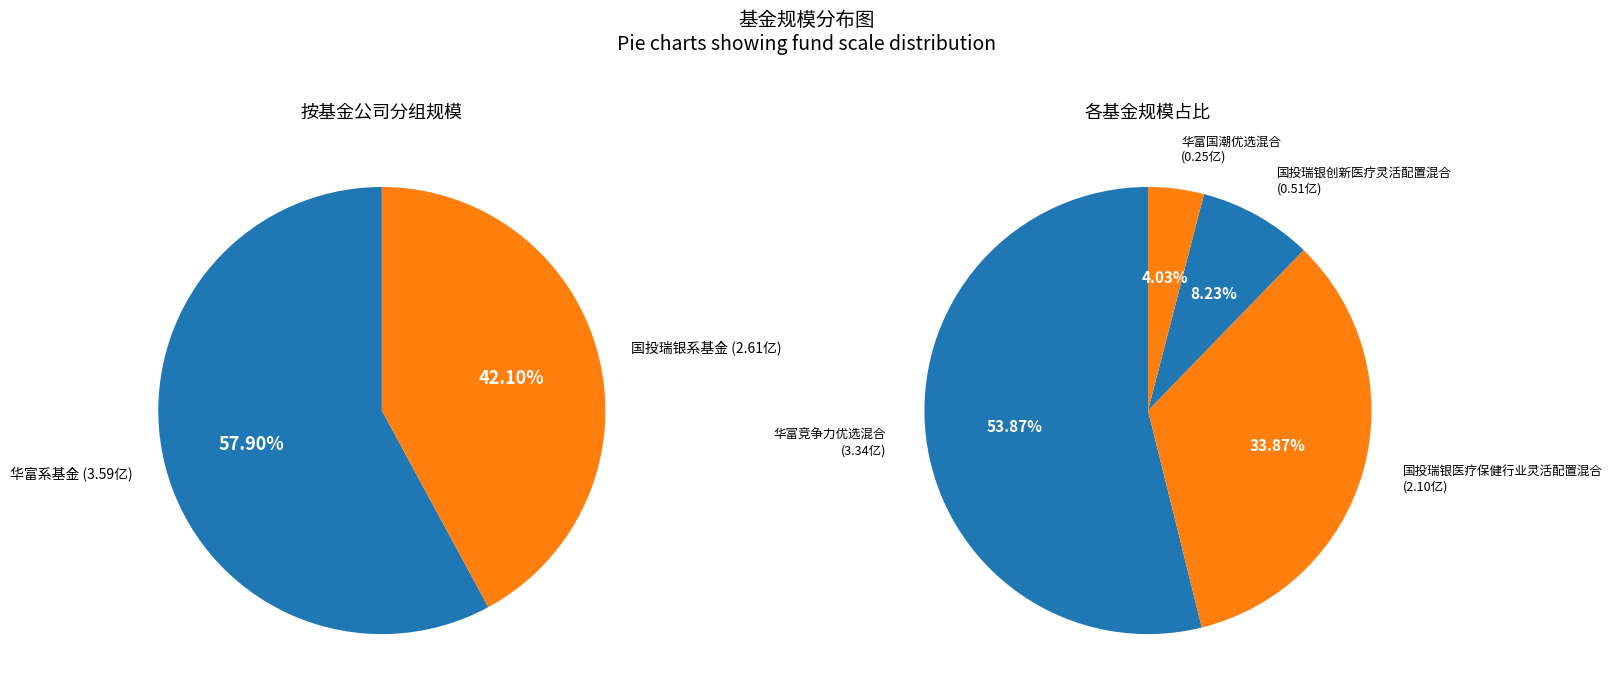

Count the number of slices in the pie.

4